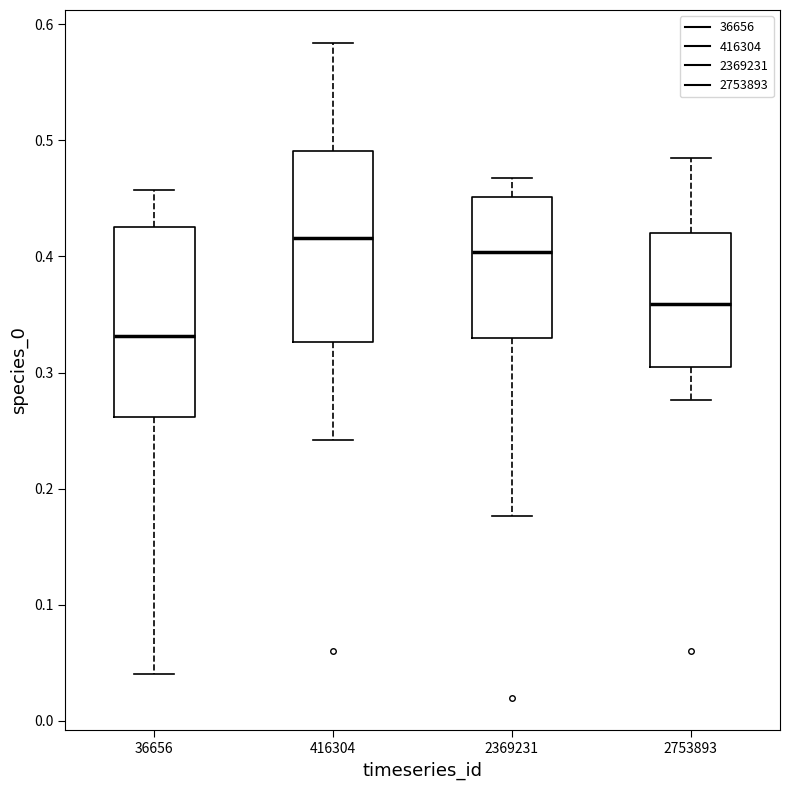

Reading left to right, read every box against the y-axis: the position of its median line, the range the box covers, and the ends of its whiskers. The values are not printed on the chart, so give them approximately, as read against the axis.

36656: median 0.33, box 0.26 to 0.43, whiskers 0.04 to 0.46
416304: median 0.42, box 0.33 to 0.49, whiskers 0.24 to 0.58
2369231: median 0.40, box 0.33 to 0.45, whiskers 0.18 to 0.47
2753893: median 0.36, box 0.30 to 0.42, whiskers 0.28 to 0.48